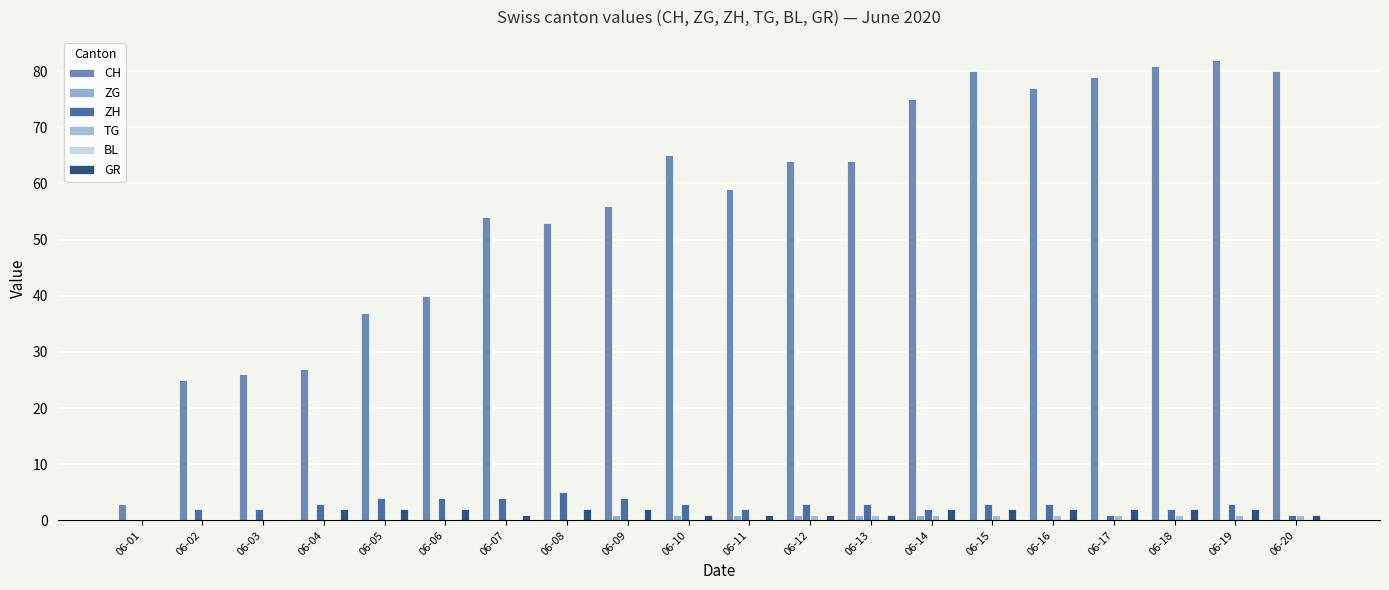

True or false: ZH has a value of 1 at 06-10.

False